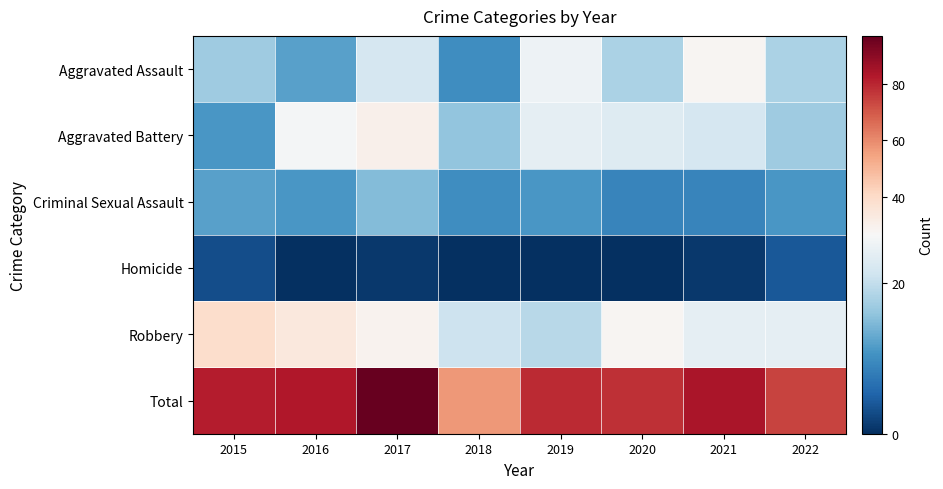

What is the maximum value shown in the chart?

97